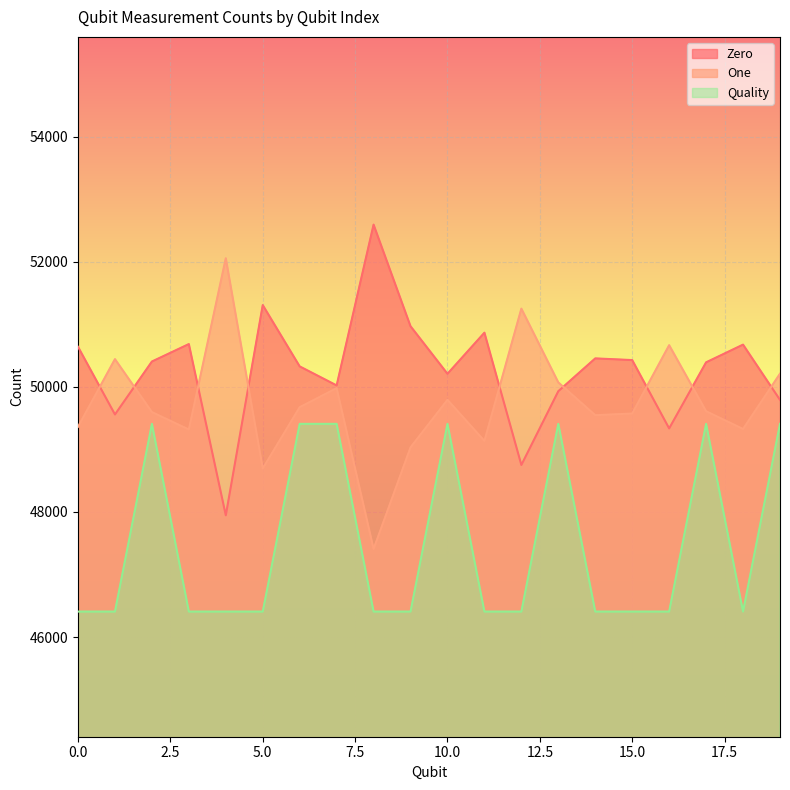

True or false: One and Quality intersect in this chart.

False